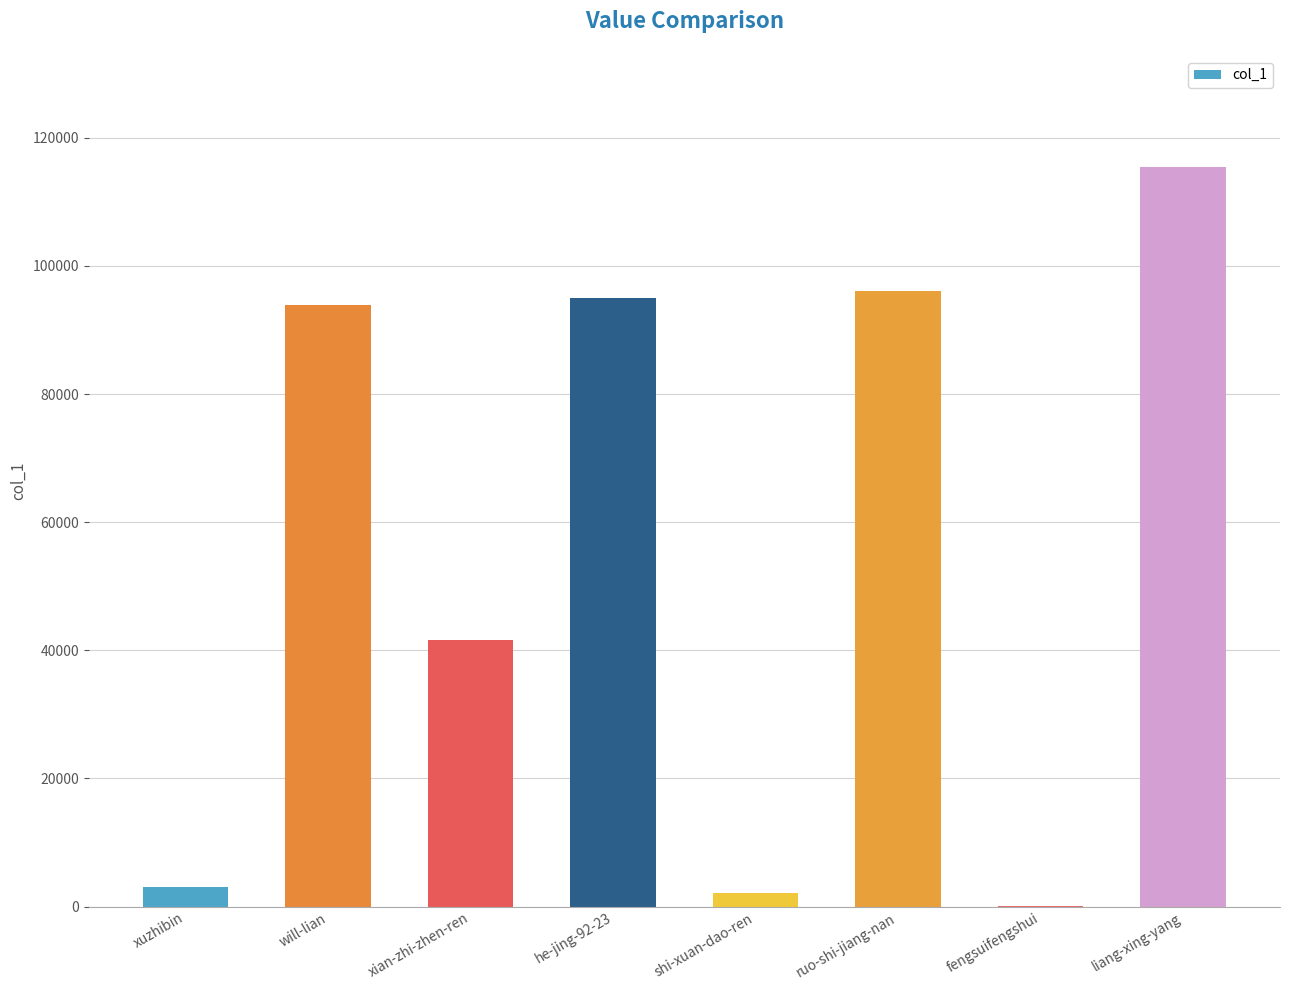

Reading left to right, extract all data points from this chart.

3023	93952	41658	95001	2069	96069	141	115484